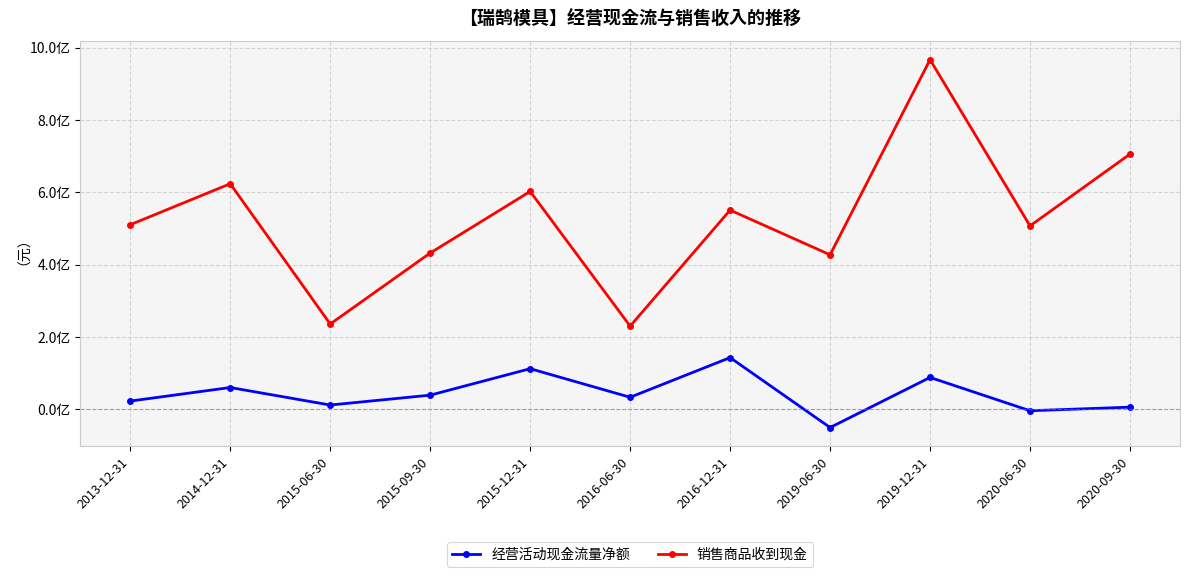

What is the difference between the second highest and minimum values in the 销售商品收到现金 series?

475588778.3